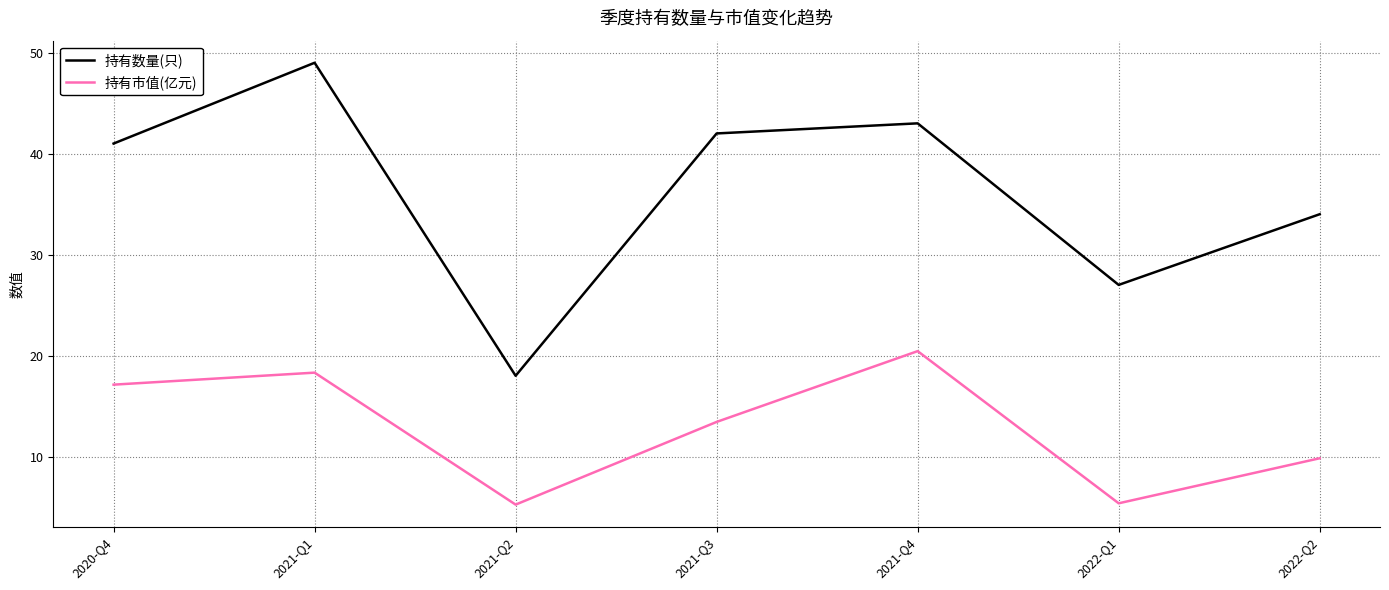

True or false: 持有数量(只) and 持有市值(亿元) cross at least once.

False